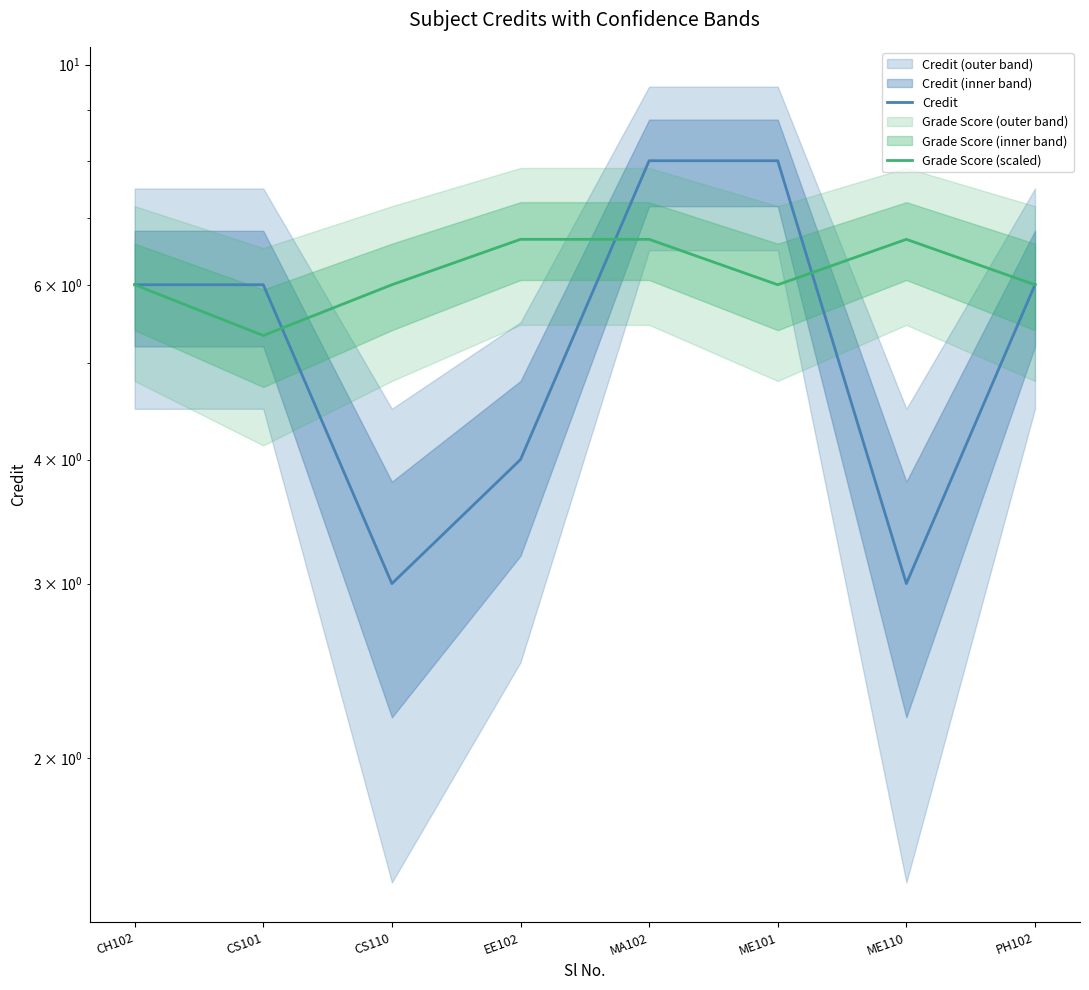

What is the value of the Credit point at the 5th from the left?

8.0